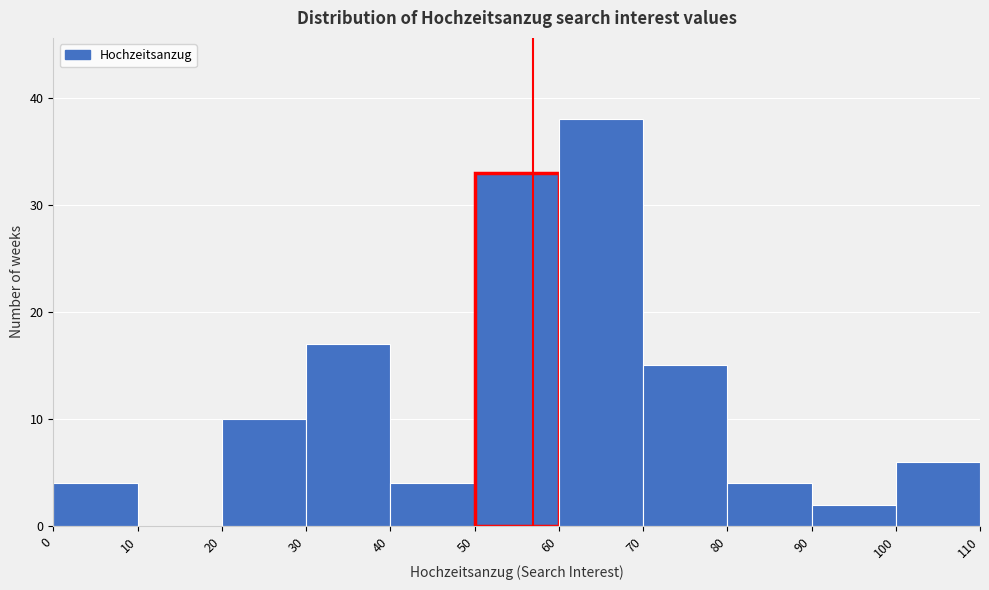

What is the height of the bar covering 40 to 50 on the x-axis? The values are not printed on the chart, so give them approximately, as read against the axis.

4